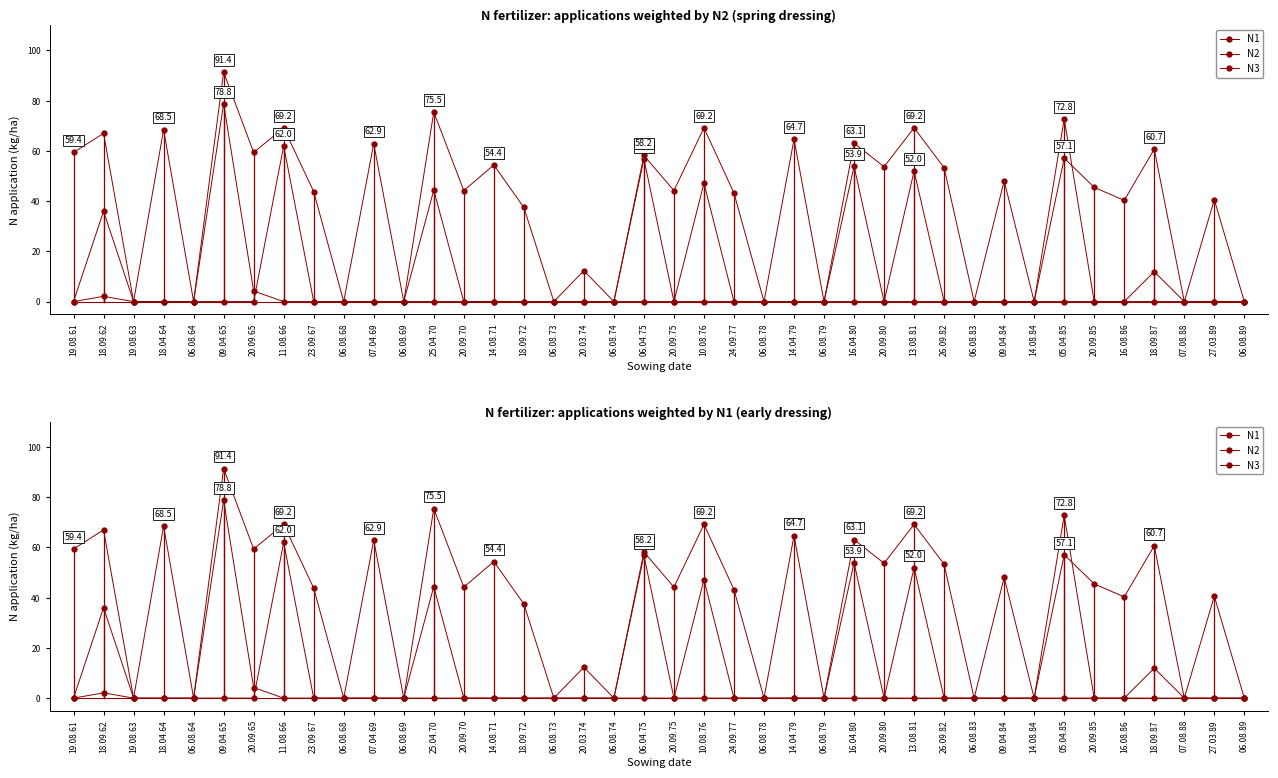

Reading left to right, extract all data points from this chart.

N1: 19.08.61=0.0	18.09.62=2.1	19.08.63=0.0	18.04.64=68.5	06.08.64=0.0	09.04.65=78.8	20.09.65=4.2	11.08.66=0.0	23.09.67=0.0	06.08.68=0.0	07.04.69=62.9	06.08.69=0.0	25.04.70=44.4	20.09.70=0.0	14.08.71=0.0	18.09.72=0.0	06.08.73=0.0	20.03.74=12.3	06.08.74=0.0	06.04.75=56.8	20.09.75=0.0	10.08.76=0.0	24.09.77=0.0	06.08.78=0.0	14.04.79=64.7	06.08.79=0.0	16.04.80=53.9	20.09.80=0.0	13.08.81=0.0	26.09.82=0.0	06.08.83=0.0	09.04.84=48.1	14.08.84=0.0	05.04.85=72.8	20.09.85=0.0	16.08.86=0.0	18.09.87=0.0	07.08.88=0.0	27.03.89=40.6	06.08.89=0.0
N2: 19.08.61=59.4	18.09.62=67.0	19.08.63=0.0	18.04.64=0.0	06.08.64=0.0	09.04.65=91.4	20.09.65=59.4	11.08.66=69.2	23.09.67=43.8	06.08.68=0.0	07.04.69=0.0	06.08.69=0.0	25.04.70=75.5	20.09.70=44.2	14.08.71=54.4	18.09.72=37.5	06.08.73=0.0	20.03.74=0.0	06.08.74=0.0	06.04.75=58.2	20.09.75=44.2	10.08.76=69.2	24.09.77=43.2	06.08.78=0.0	14.04.79=0.0	06.08.79=0.0	16.04.80=63.1	20.09.80=53.7	13.08.81=69.2	26.09.82=53.3	06.08.83=0.0	09.04.84=0.0	14.08.84=0.0	05.04.85=57.1	20.09.85=45.5	16.08.86=40.3	18.09.87=60.7	07.08.88=0.0	27.03.89=0.0	06.08.89=0.0
N3: 19.08.61=0.0	18.09.62=36.0	19.08.63=0.0	18.04.64=0.0	06.08.64=0.0	09.04.65=0.0	20.09.65=0.0	11.08.66=62.0	23.09.67=0.0	06.08.68=0.0	07.04.69=0.0	06.08.69=0.0	25.04.70=0.0	20.09.70=0.0	14.08.71=0.0	18.09.72=0.0	06.08.73=0.0	20.03.74=0.0	06.08.74=0.0	06.04.75=0.0	20.09.75=0.0	10.08.76=47.2	24.09.77=0.0	06.08.78=0.0	14.04.79=0.0	06.08.79=0.0	16.04.80=0.0	20.09.80=0.0	13.08.81=52.0	26.09.82=0.0	06.08.83=0.0	09.04.84=0.0	14.08.84=0.0	05.04.85=0.0	20.09.85=0.0	16.08.86=0.0	18.09.87=11.9	07.08.88=0.0	27.03.89=0.0	06.08.89=0.0